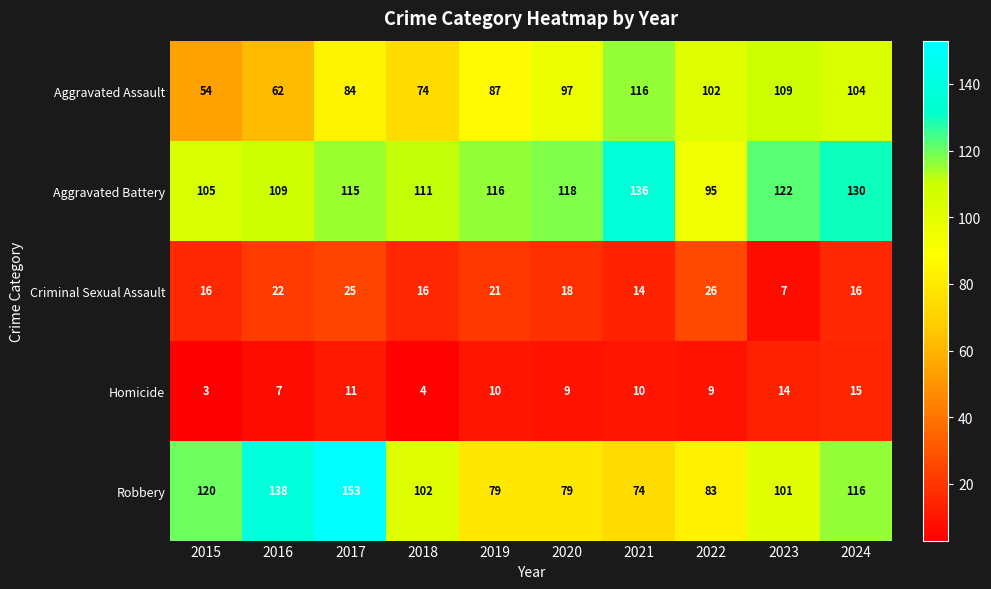

What is the difference between the second highest and second lowest values in the Aggravated Battery series?

25